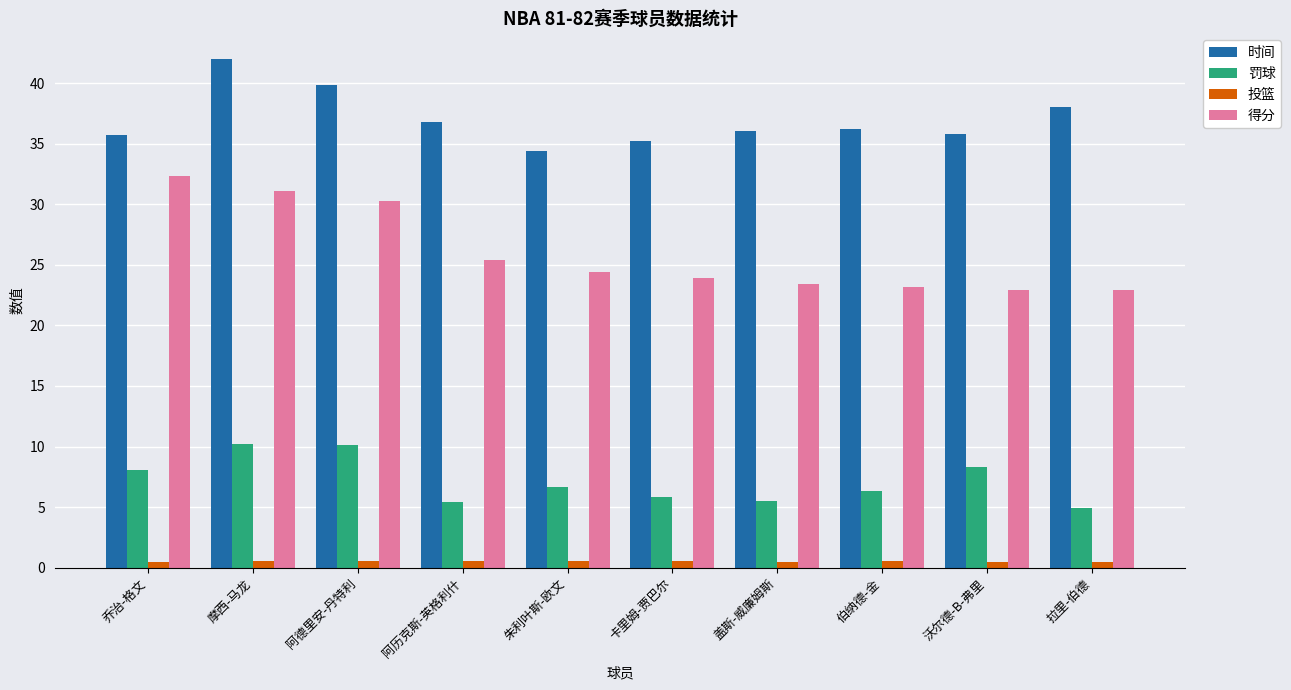

Which series has the largest range (max minus min)?

得分